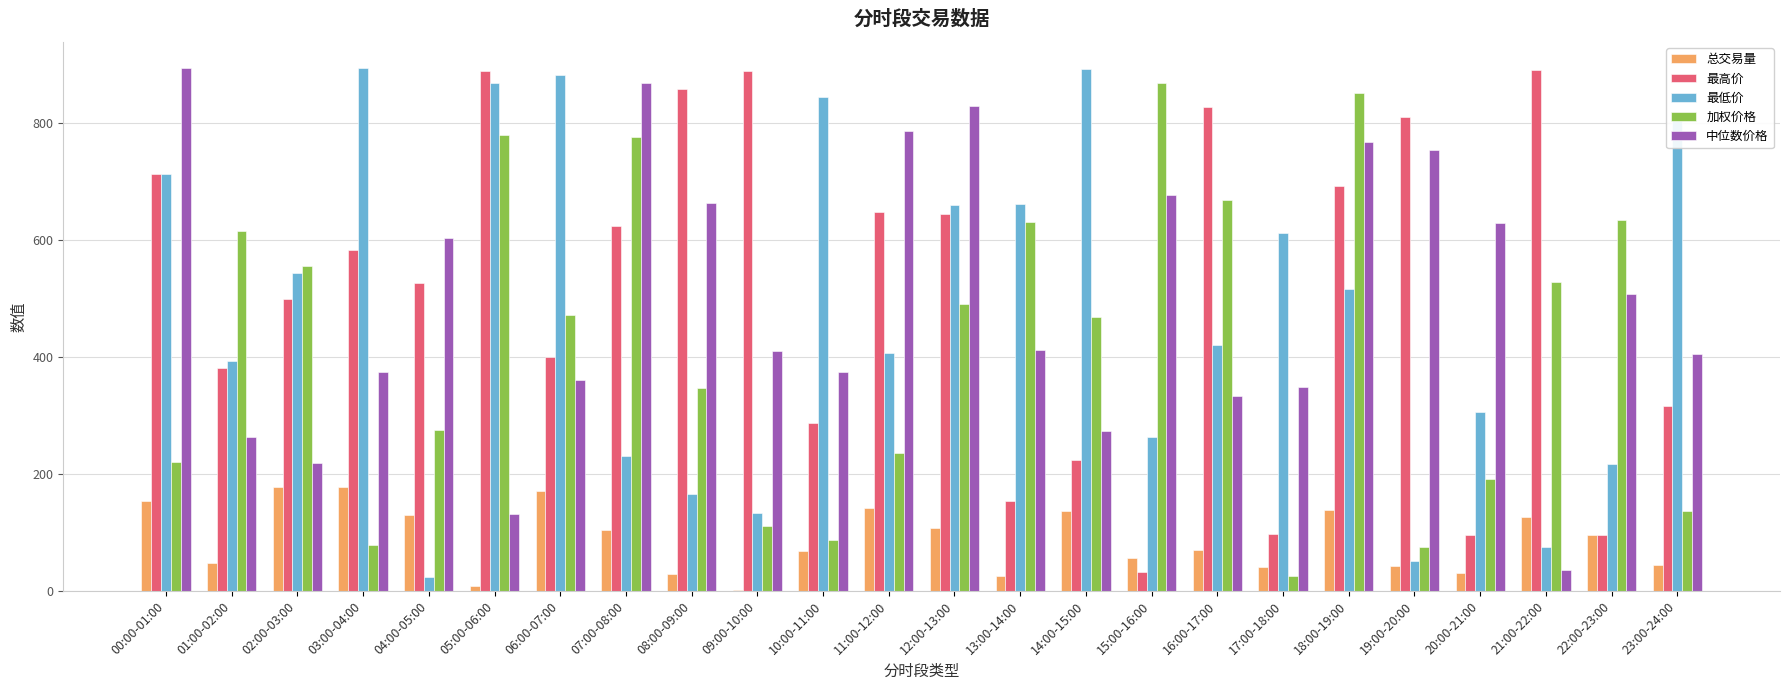

Which series changed the most between 04:00-05:00 and 05:00-06:00?

最低价